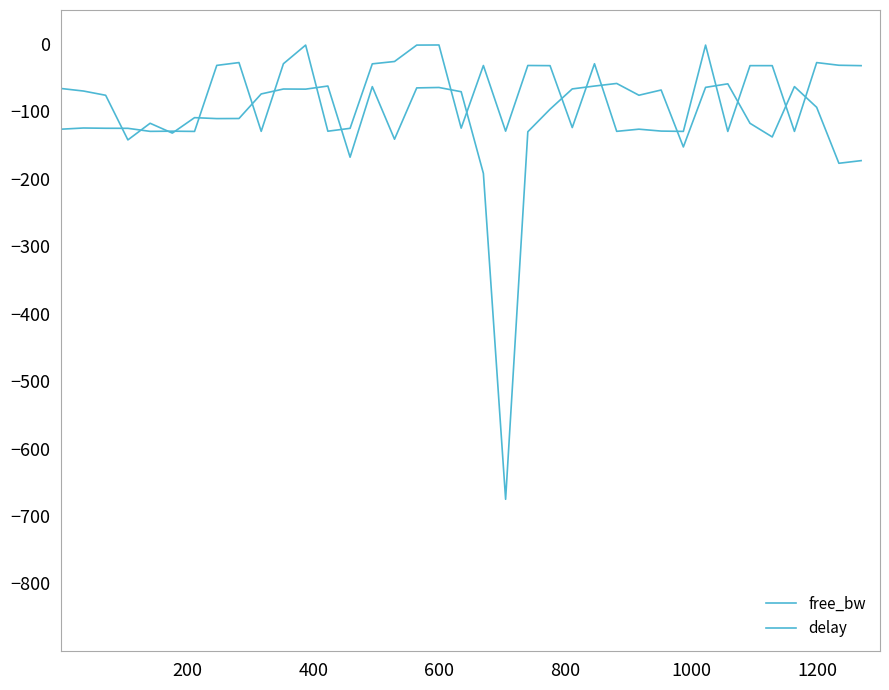

What is the difference between the second highest and minimum values in the free_bw series?

128.0